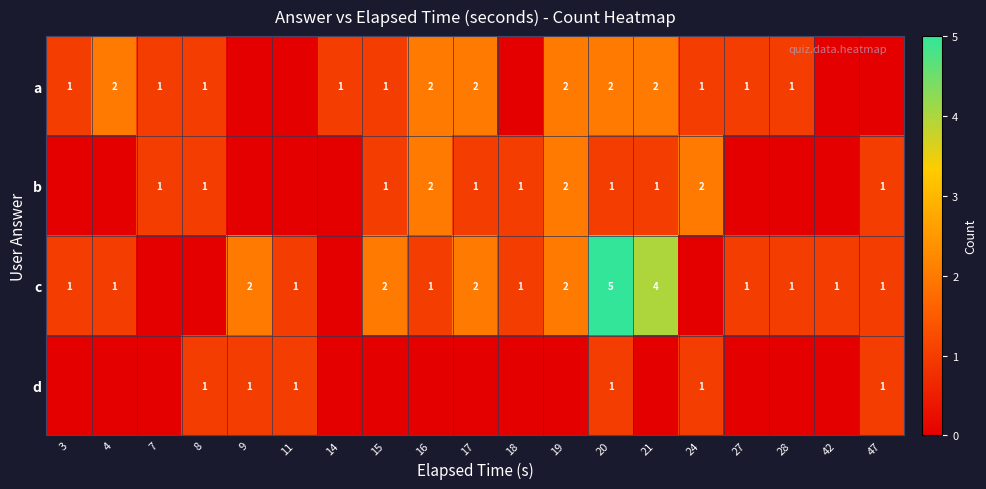

The c series shows 1 at 27. True or false?

True